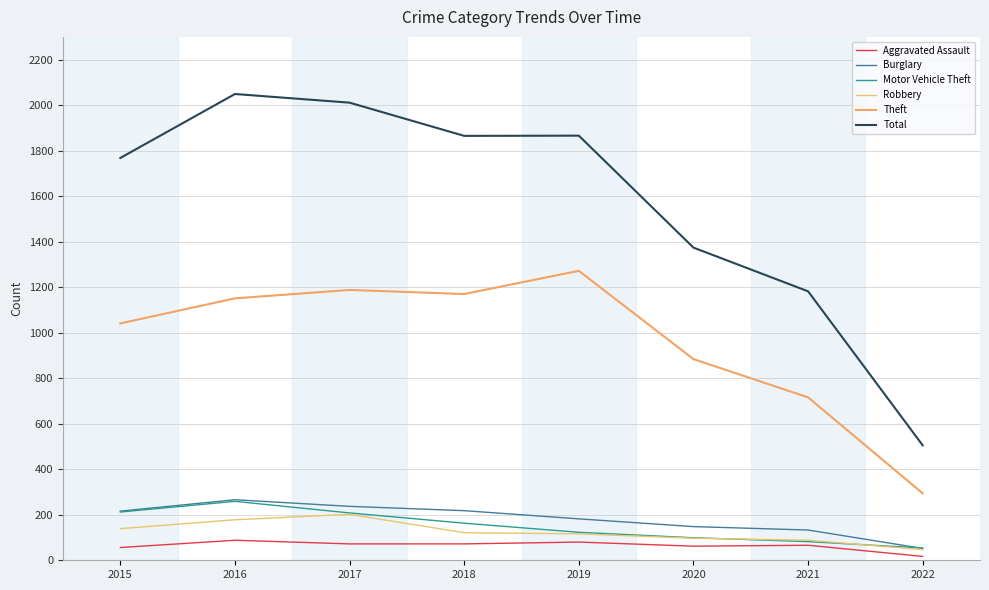

What is the minimum value shown in the chart?

17